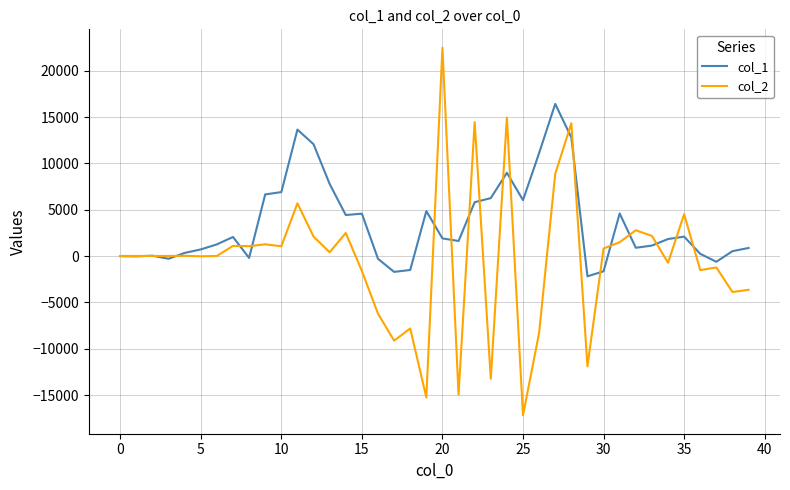

Which series has the largest range (max minus min)?

col_2